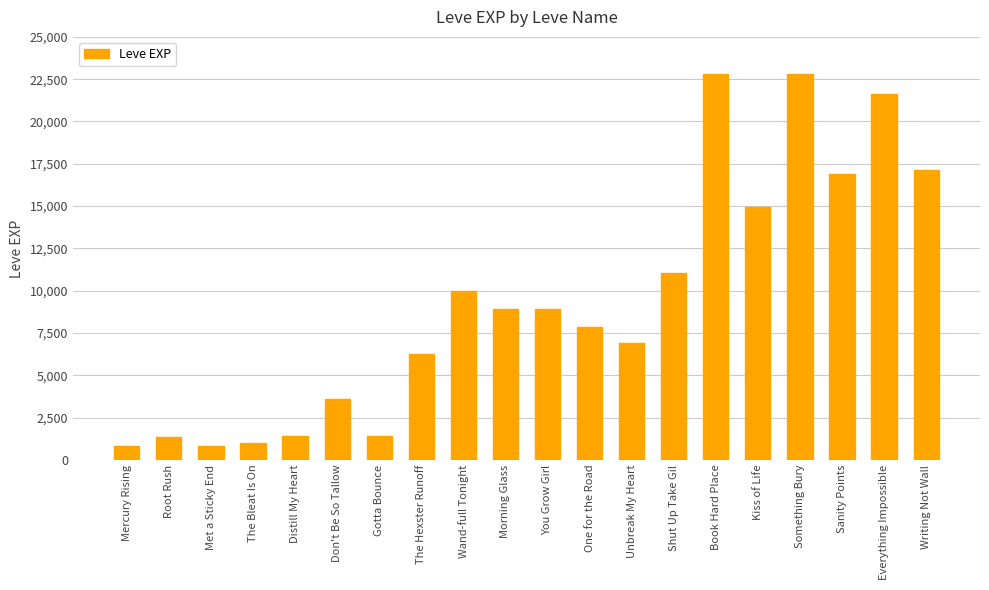

What is the change in value from Unbreak My Heart to Book Hard Place?

+15910